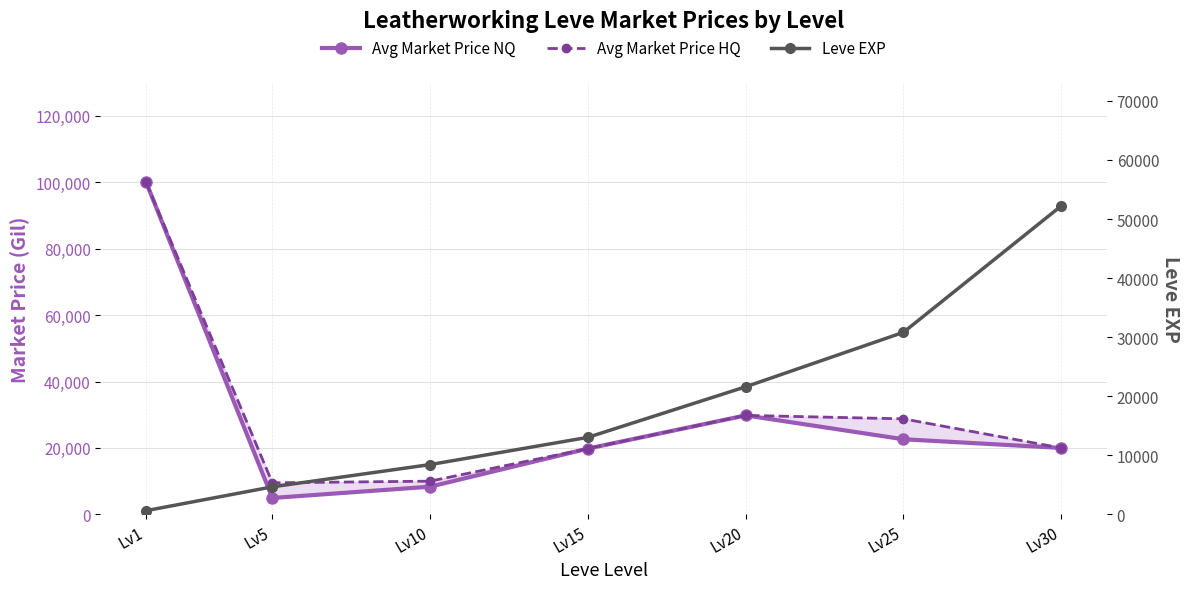

Is it true that Leve EXP equals 30820 at Lv25?

True